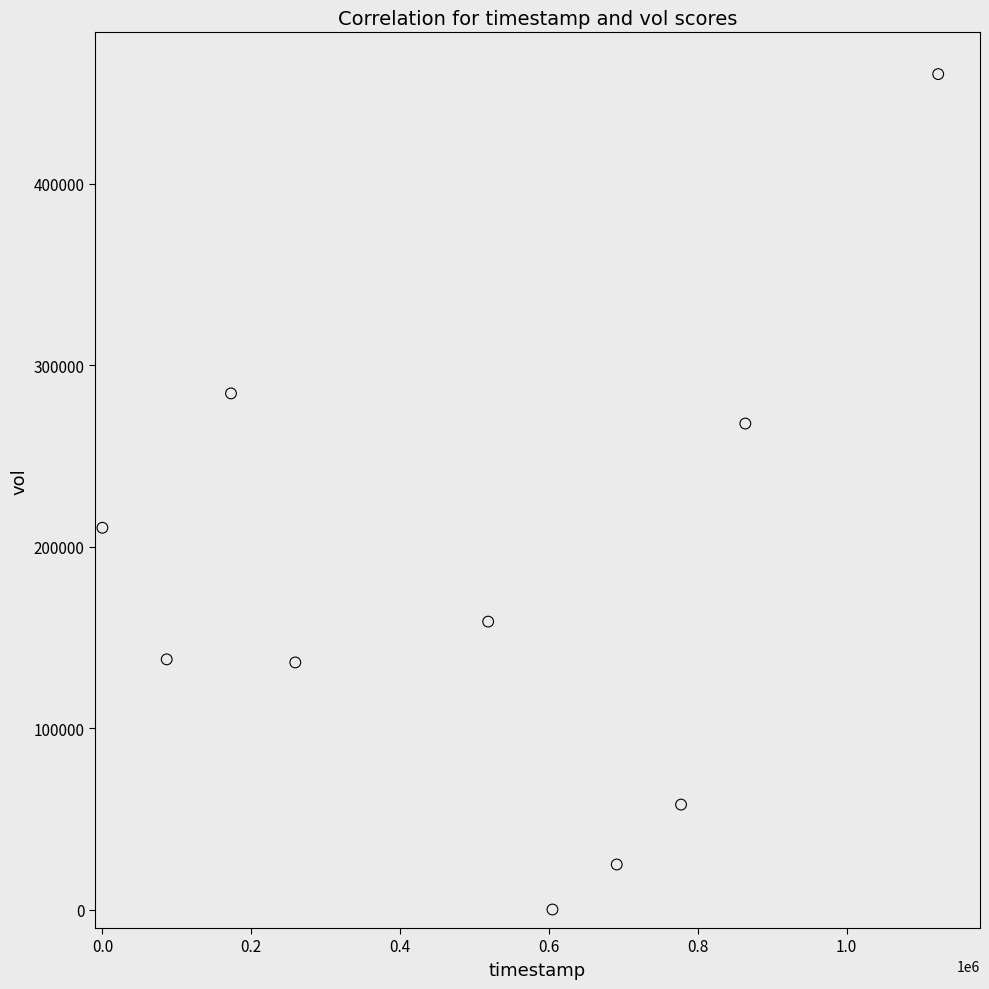

What is the range of X values (max minus min)?

1123200